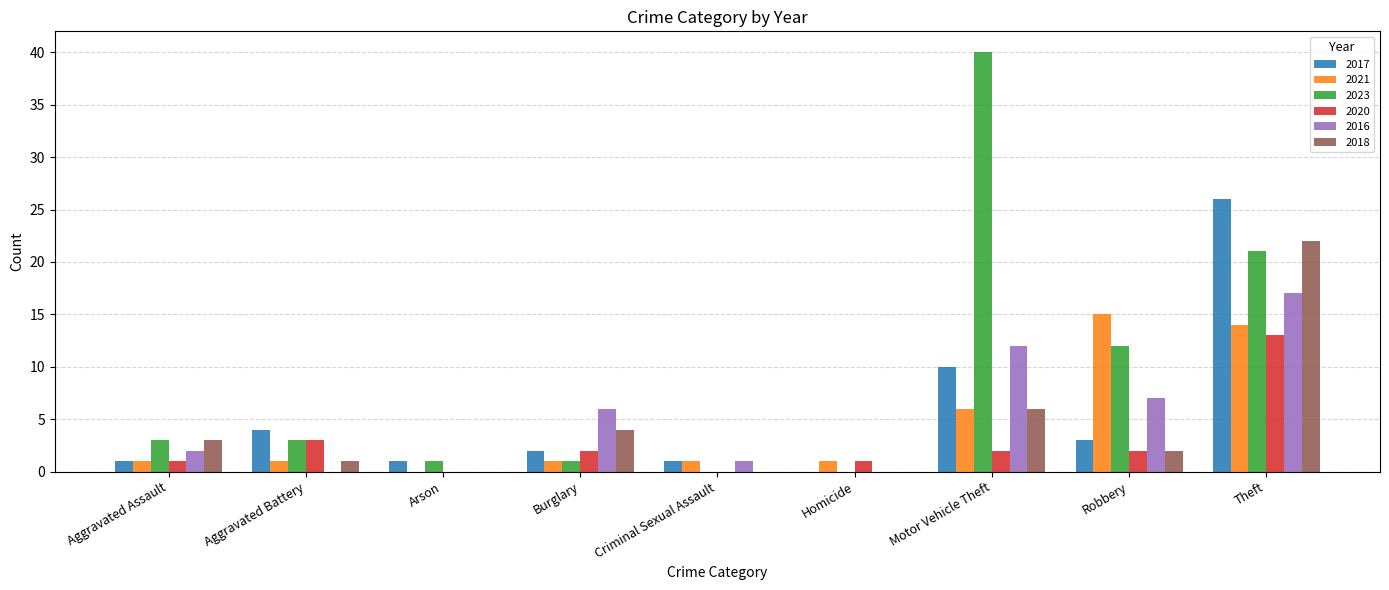

Reading left to right, what are all the values shown in this chart?

2017: Aggravated Assault=1	Aggravated Battery=4	Arson=1	Burglary=2	Criminal Sexual Assault=1	Homicide=0	Motor Vehicle Theft=10	Robbery=3	Theft=26
2021: Aggravated Assault=1	Aggravated Battery=1	Arson=0	Burglary=1	Criminal Sexual Assault=1	Homicide=1	Motor Vehicle Theft=6	Robbery=15	Theft=14
2023: Aggravated Assault=3	Aggravated Battery=3	Arson=1	Burglary=1	Criminal Sexual Assault=0	Homicide=0	Motor Vehicle Theft=40	Robbery=12	Theft=21
2020: Aggravated Assault=1	Aggravated Battery=3	Arson=0	Burglary=2	Criminal Sexual Assault=0	Homicide=1	Motor Vehicle Theft=2	Robbery=2	Theft=13
2016: Aggravated Assault=2	Aggravated Battery=0	Arson=0	Burglary=6	Criminal Sexual Assault=1	Homicide=0	Motor Vehicle Theft=12	Robbery=7	Theft=17
2018: Aggravated Assault=3	Aggravated Battery=1	Arson=0	Burglary=4	Criminal Sexual Assault=0	Homicide=0	Motor Vehicle Theft=6	Robbery=2	Theft=22